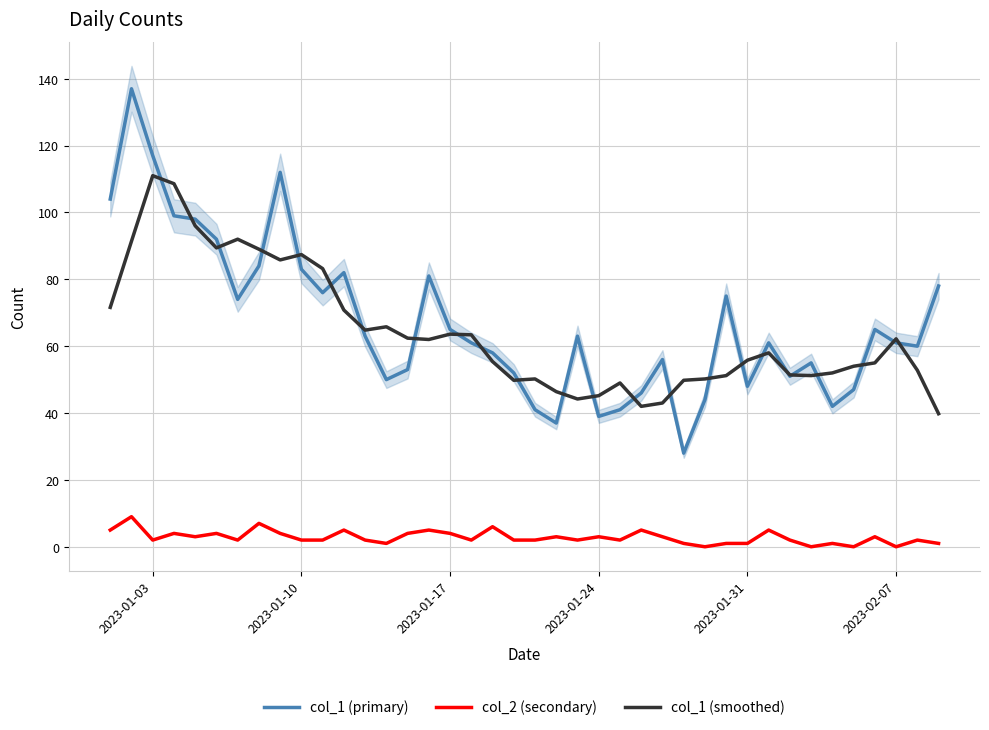

True or false: col_1 (primary) and col_2 (secondary) cross at least once.

False